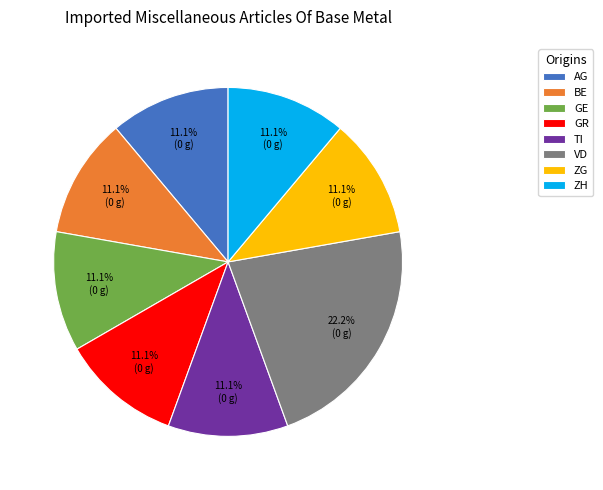

Is ZH the majority of the pie?

No